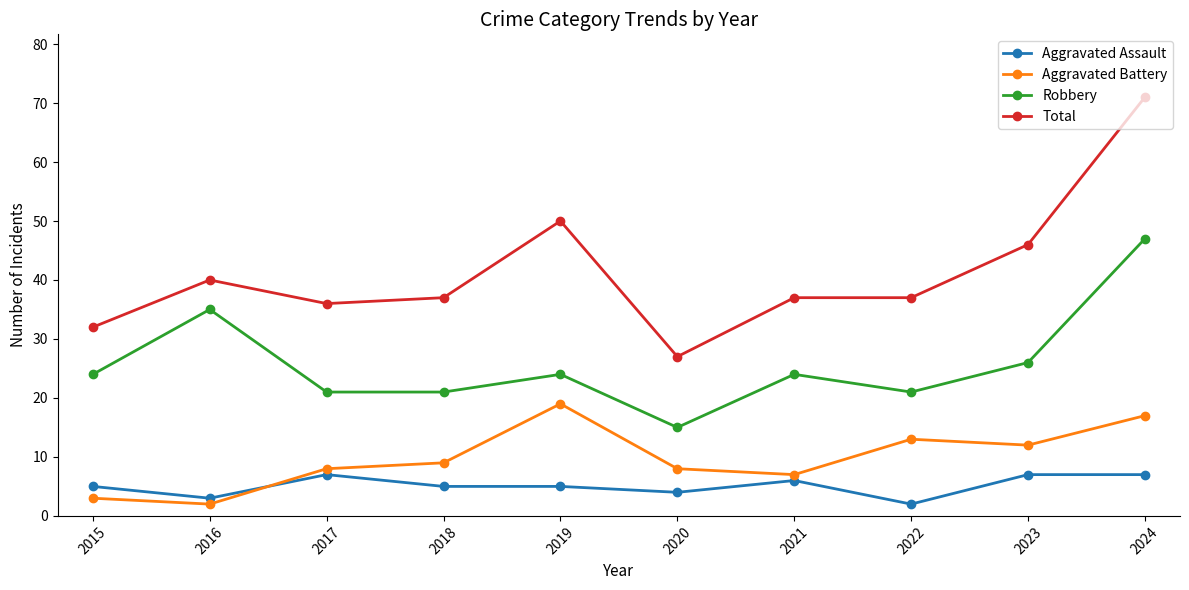

Reading left to right, list all the values displayed in this chart.

Aggravated Assault: 2015=5	2016=3	2017=7	2018=5	2019=5	2020=4	2021=6	2022=2	2023=7	2024=7
Aggravated Battery: 2015=3	2016=2	2017=8	2018=9	2019=19	2020=8	2021=7	2022=13	2023=12	2024=17
Robbery: 2015=24	2016=35	2017=21	2018=21	2019=24	2020=15	2021=24	2022=21	2023=26	2024=47
Total: 2015=32	2016=40	2017=36	2018=37	2019=50	2020=27	2021=37	2022=37	2023=46	2024=71